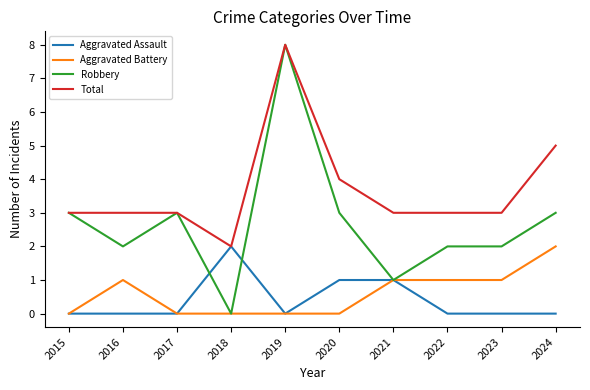

Reading left to right, list all the values displayed in this chart.

Aggravated Assault: 2015=0	2016=0	2017=0	2018=2	2019=0	2020=1	2021=1	2022=0	2023=0	2024=0
Aggravated Battery: 2015=0	2016=1	2017=0	2018=0	2019=0	2020=0	2021=1	2022=1	2023=1	2024=2
Robbery: 2015=3	2016=2	2017=3	2018=0	2019=8	2020=3	2021=1	2022=2	2023=2	2024=3
Total: 2015=3	2016=3	2017=3	2018=2	2019=8	2020=4	2021=3	2022=3	2023=3	2024=5